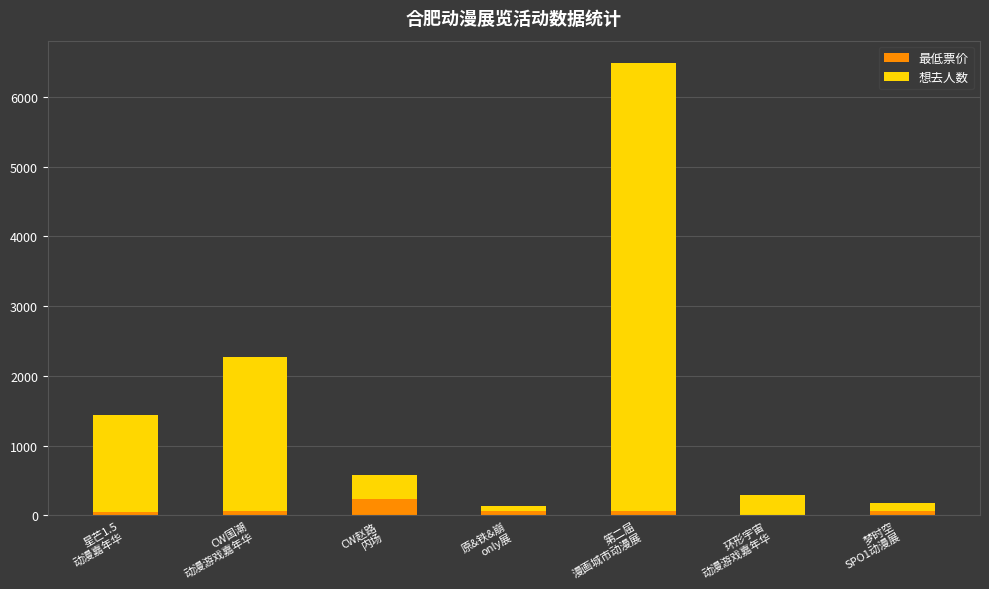

What is the highest value of the 最低票价 series?

238.0